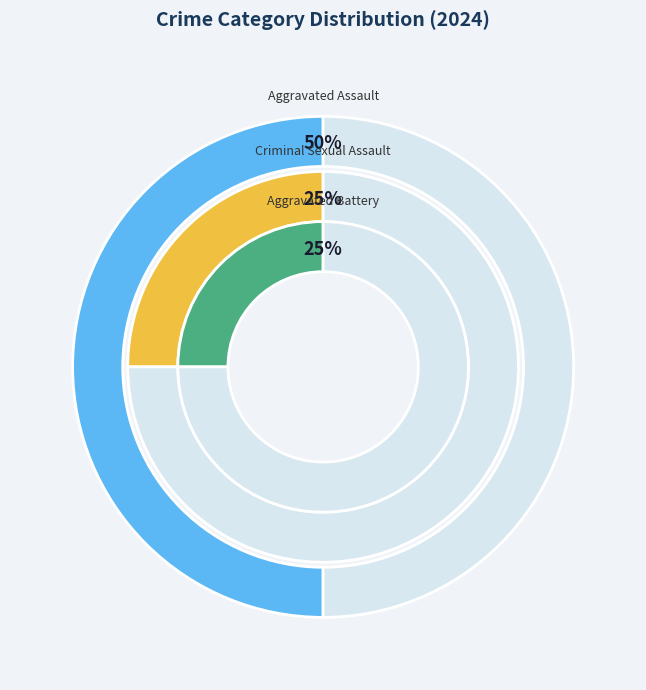

Approximately how many times larger is the value at Aggravated Battery compared to Criminal Sexual Assault?

1.0